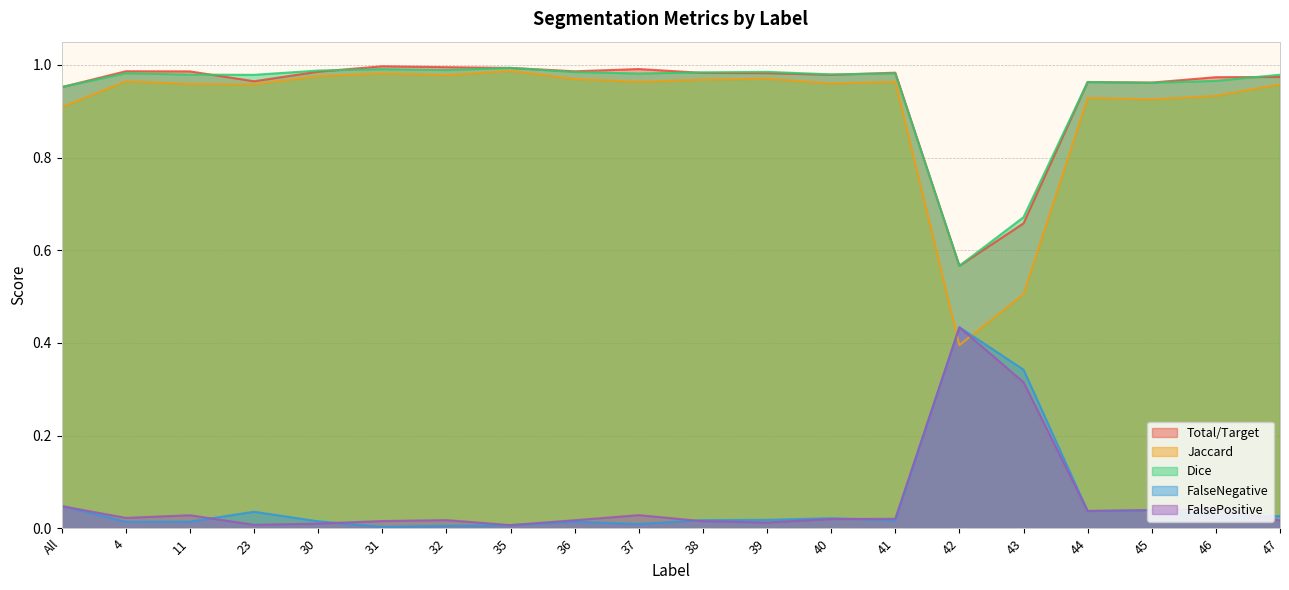

True or false: Total/Target and FalseNegative intersect in this chart.

False